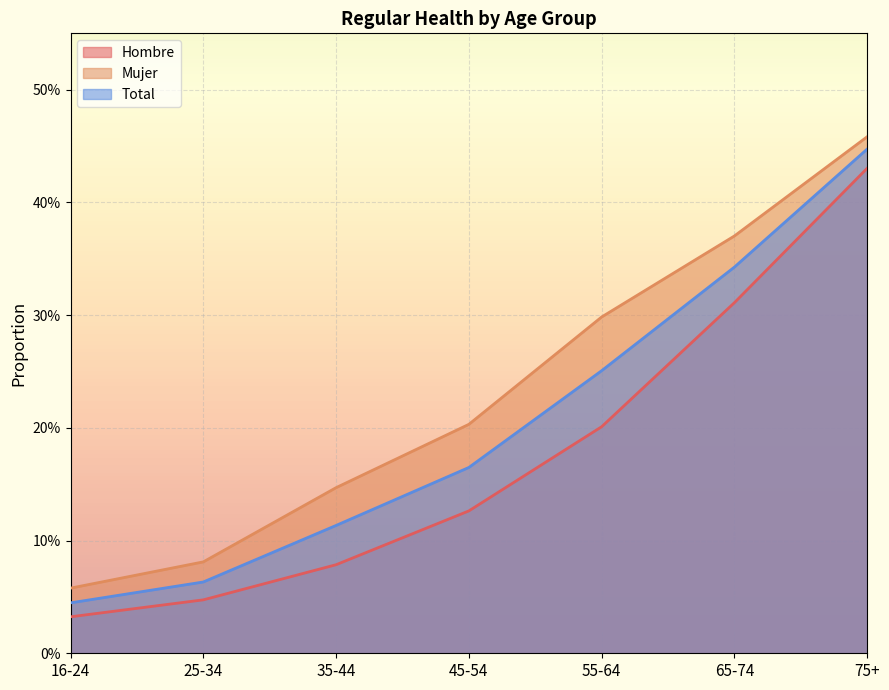

Reading left to right, list all the values displayed in this chart.

Hombre: 0.0	0.0	0.1	0.1	0.2	0.3	0.4
Mujer: 0.1	0.1	0.1	0.2	0.3	0.4	0.5
Total: 0.0	0.1	0.1	0.2	0.3	0.3	0.4